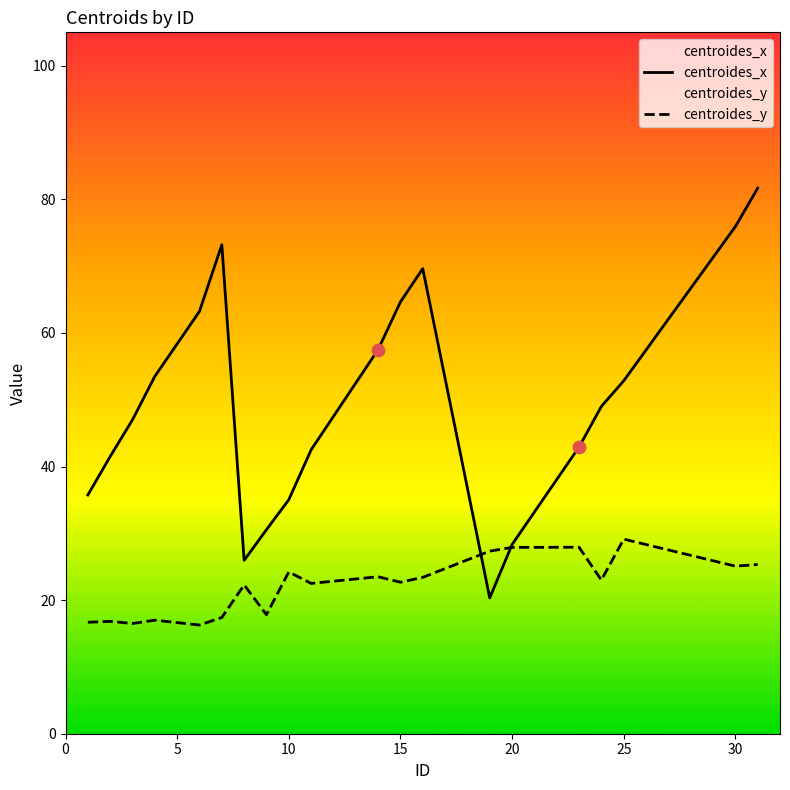

Which series has the widest spread of Y values?

centroides_x